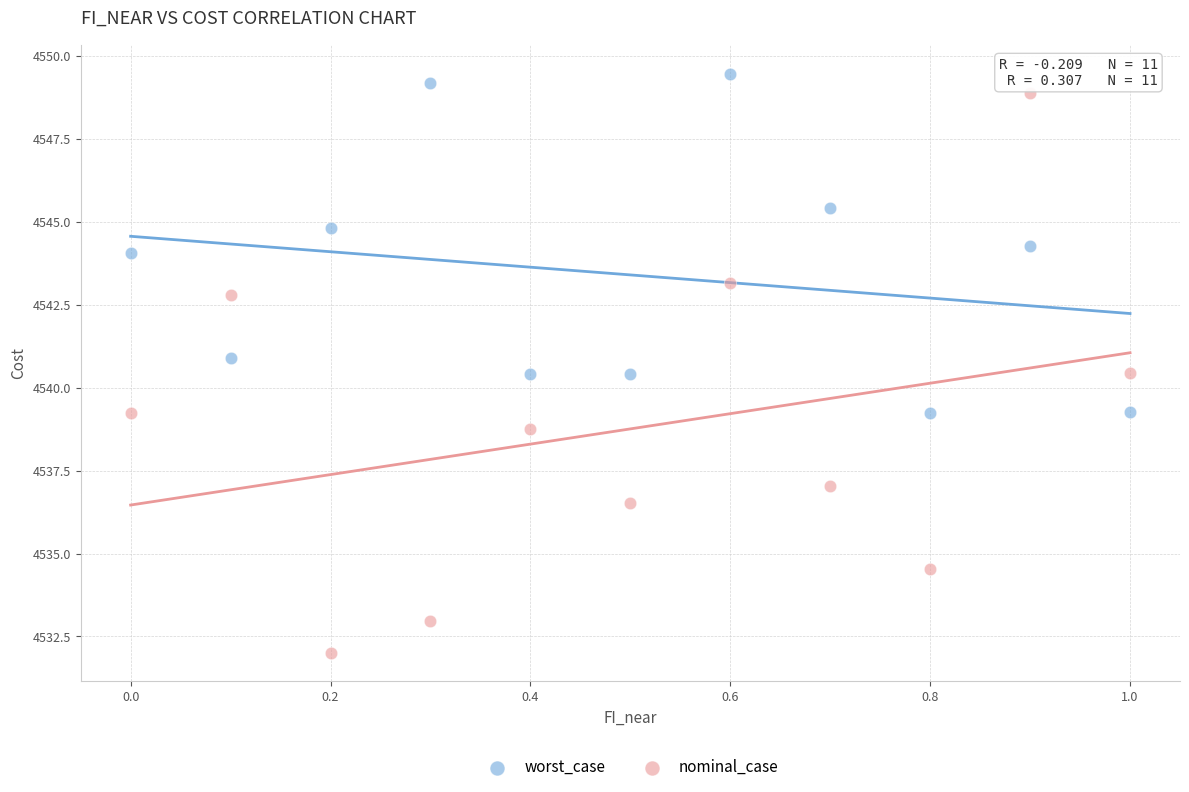

Across all data points, what is the range of X values (max minus min)?

1.0